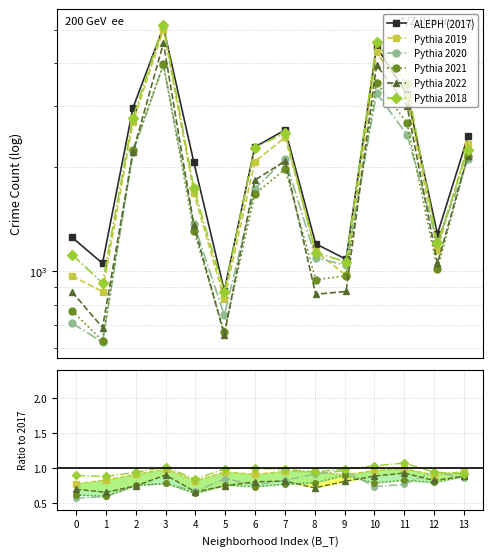

Does the chart have visible grid lines?

Yes